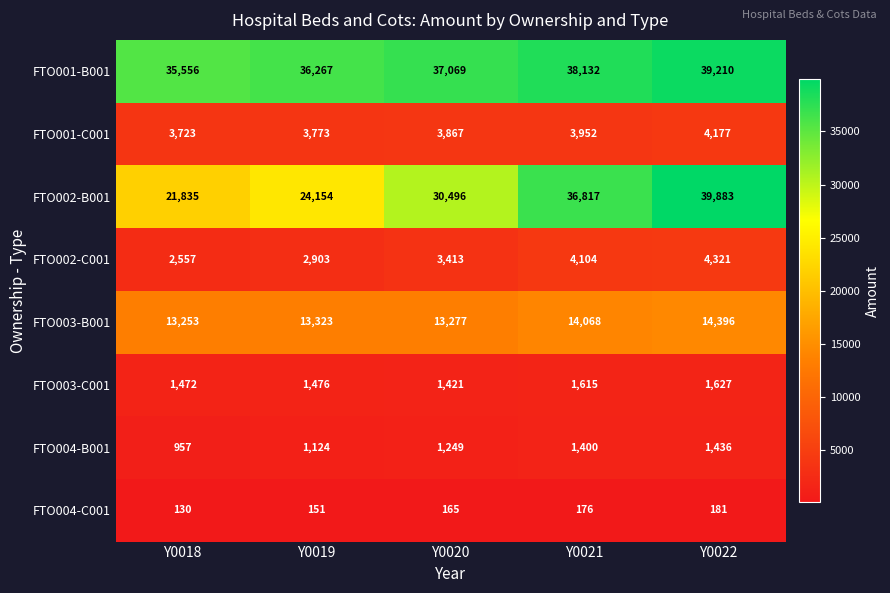

What is the minimum value shown in the chart?

130